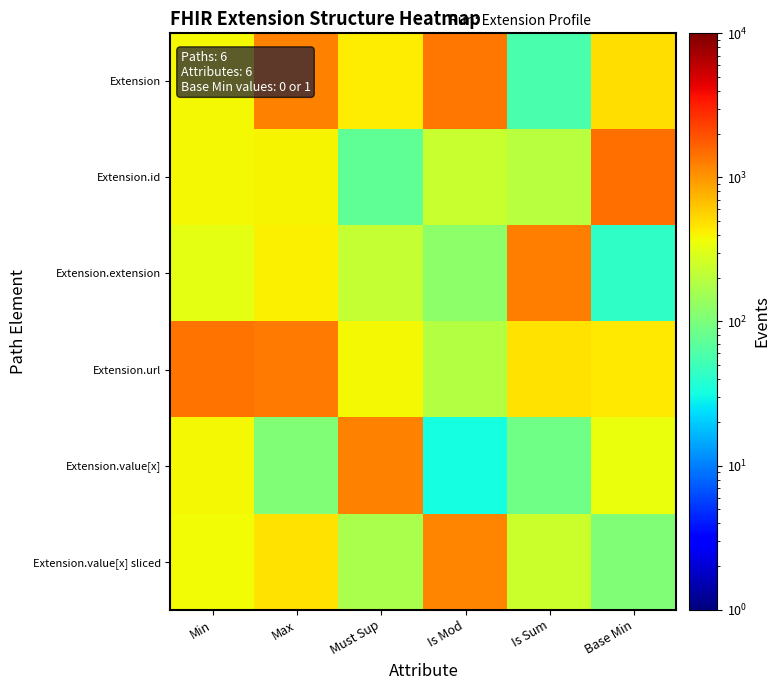

What is the difference between the highest and lowest values at Base Min?

1422.8